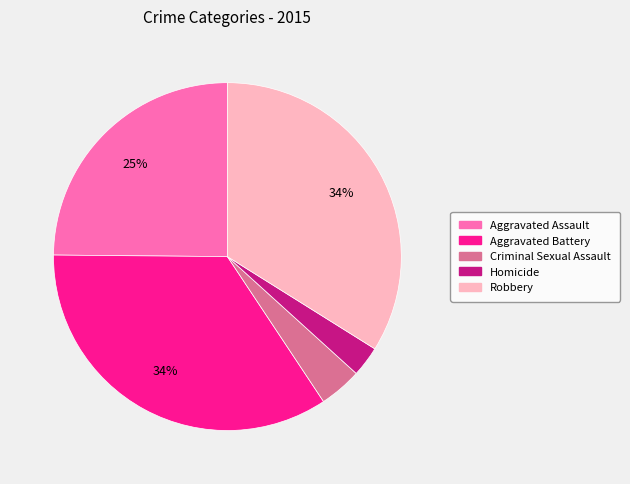

Does any single category account for the majority?

No